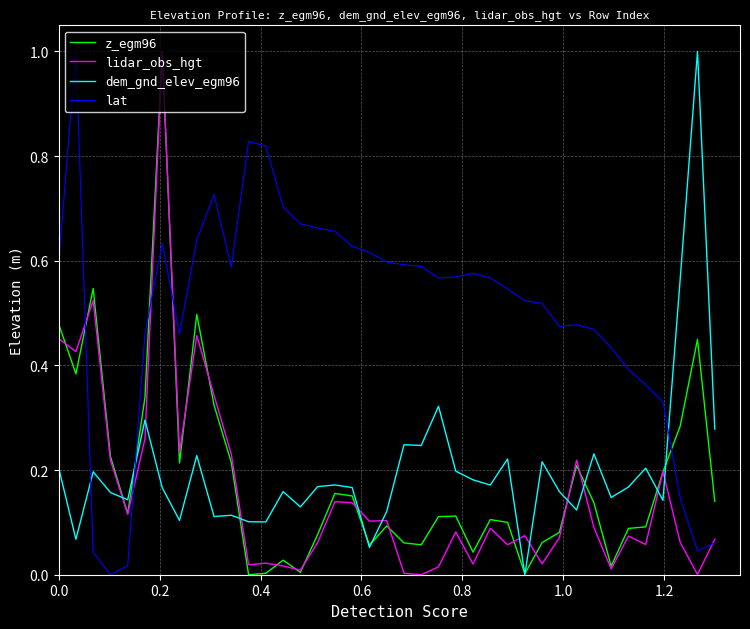

How many distinct data groups are displayed?

4